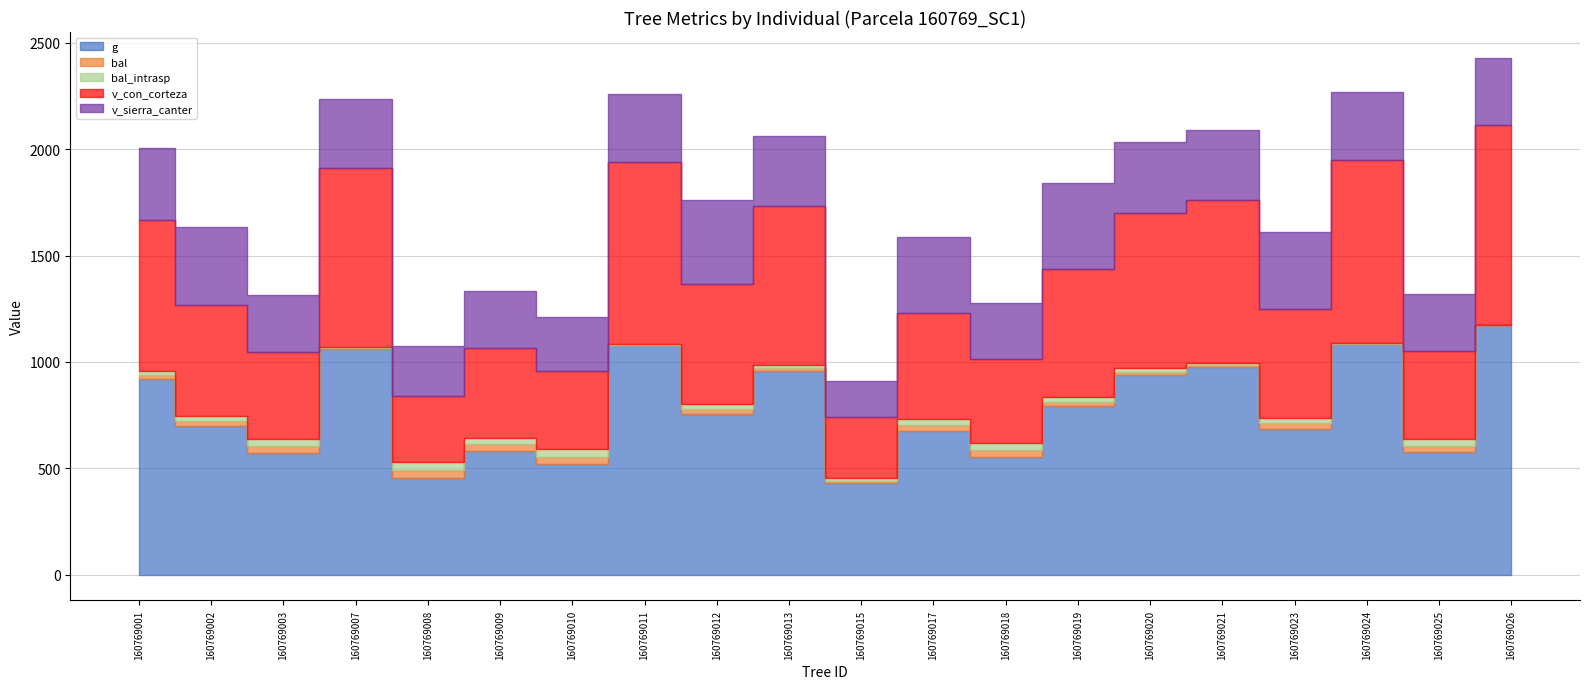

What is the value of the bal point at the 15th from the left?

17.3